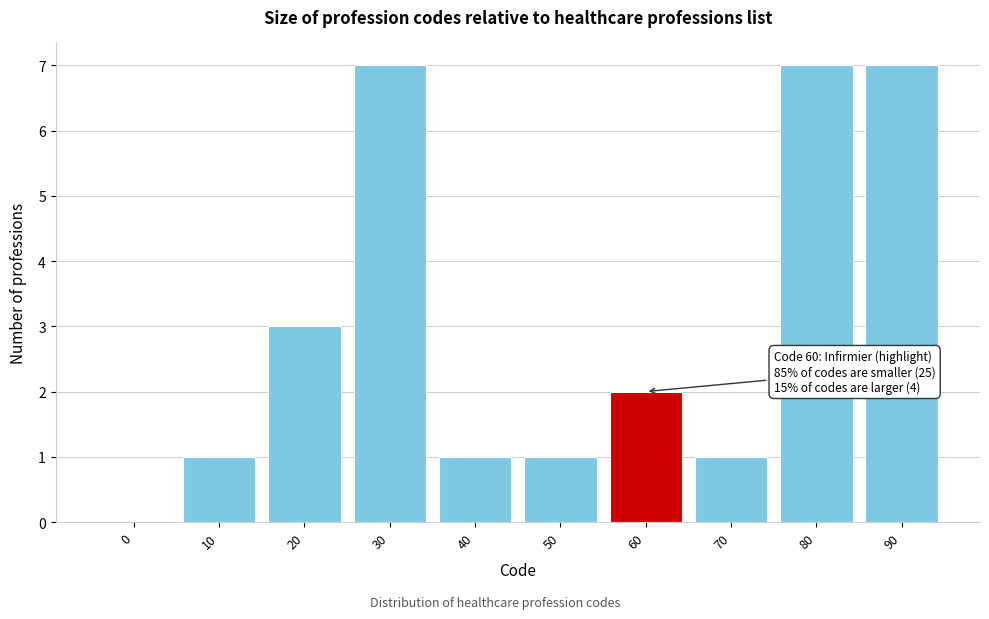

Reading left to right, list all the values displayed in this chart.

0=0	10=1	20=3	30=7	40=1	50=1	60=2	70=1	80=7	90=7